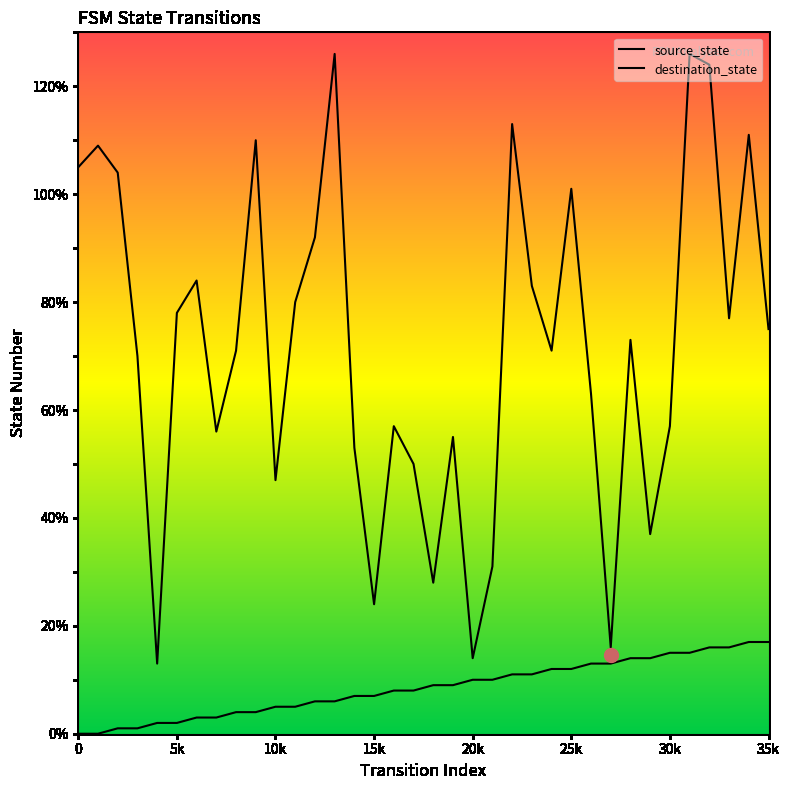

In destination_state, how many points are higher than both neighbors (excluding endpoints)?

11